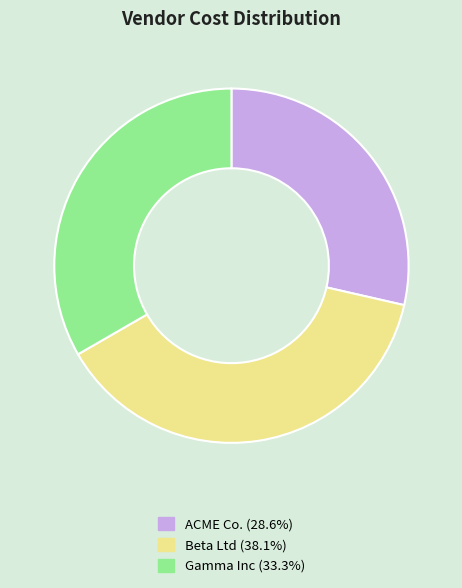

Does any single category account for the majority?

No